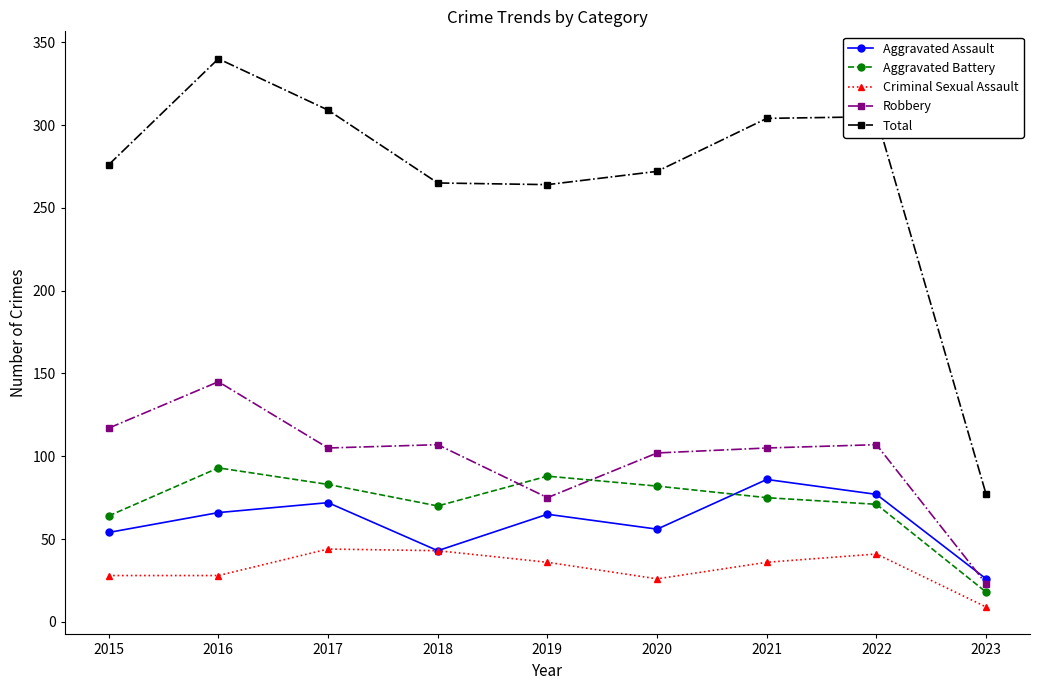

Rank the series by their maximum value, from highest to lowest.

Total, Robbery, Aggravated Battery, Aggravated Assault, Criminal Sexual Assault